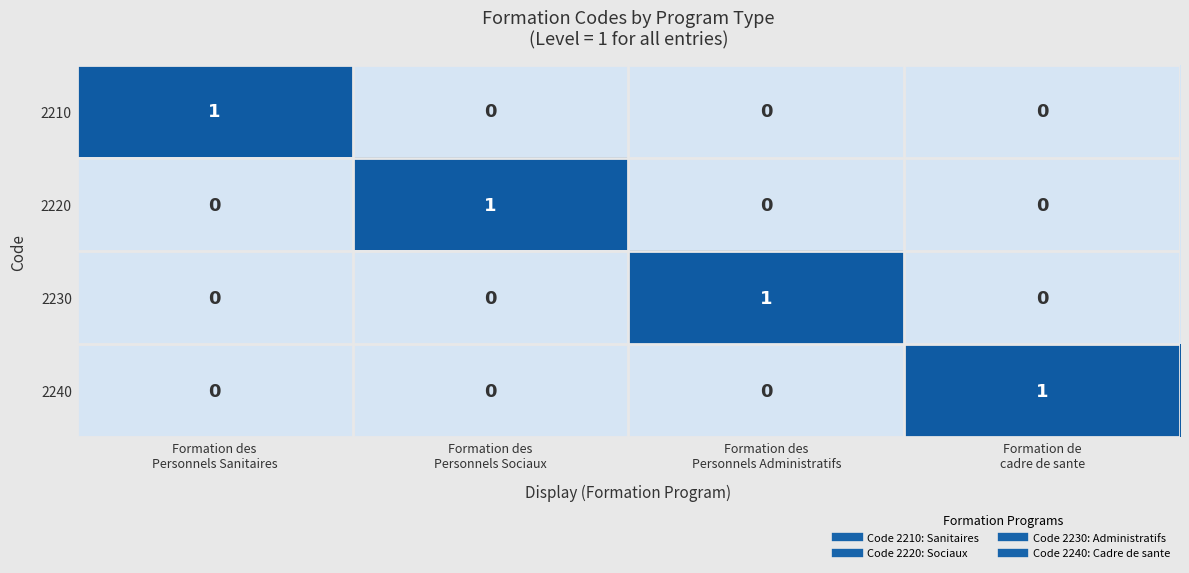

At how many categories does at least one series exceed 0?

4